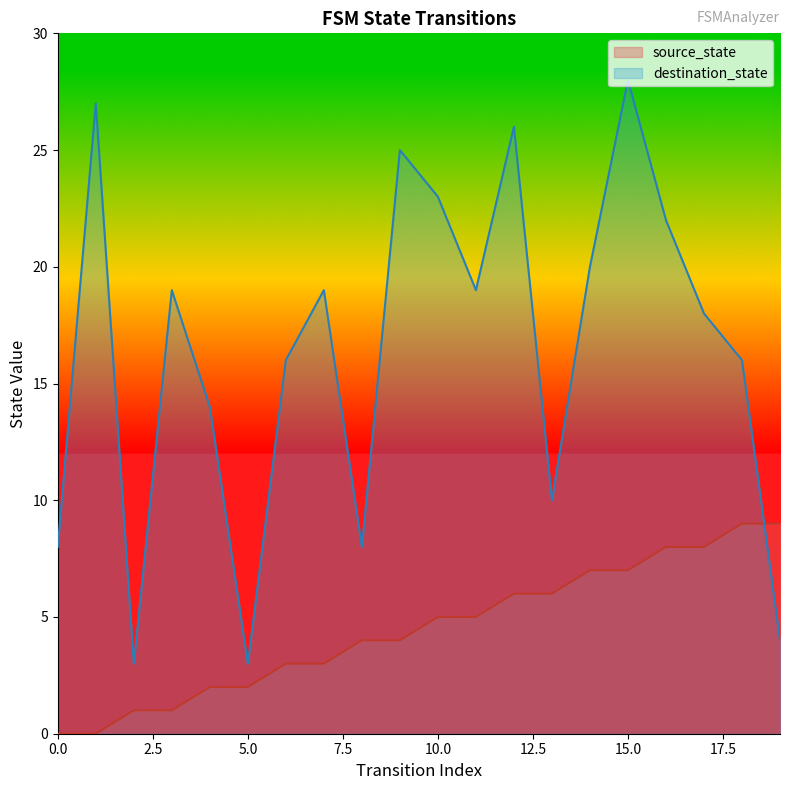

True or false: source_state and destination_state cross at least once.

True